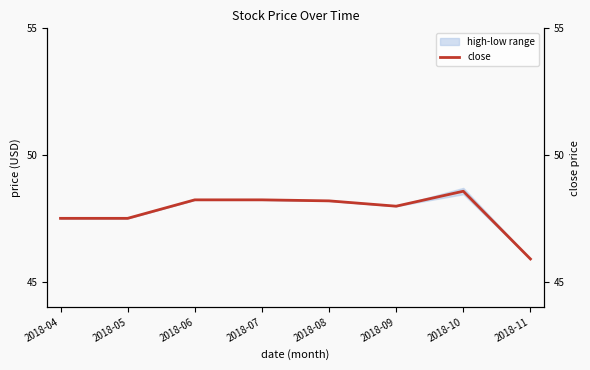

Where is the data nearest to the value 47?

2018-04